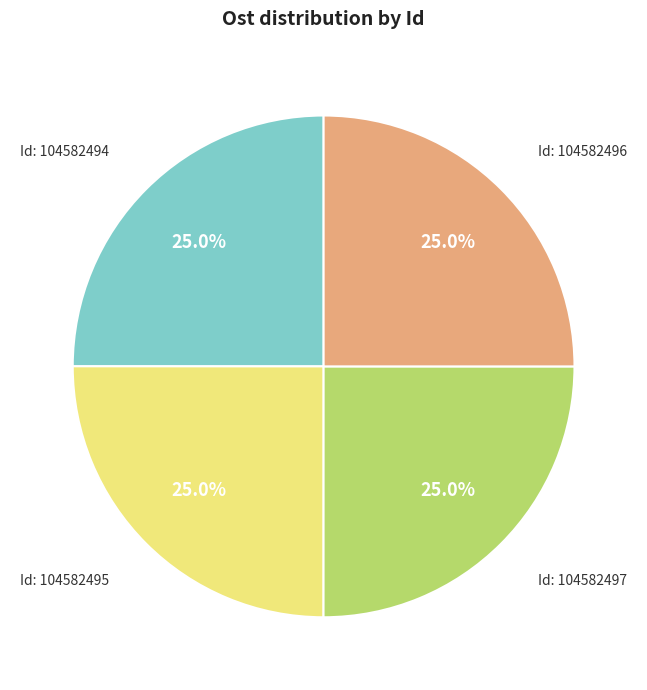

How many segments does this pie chart have?

4